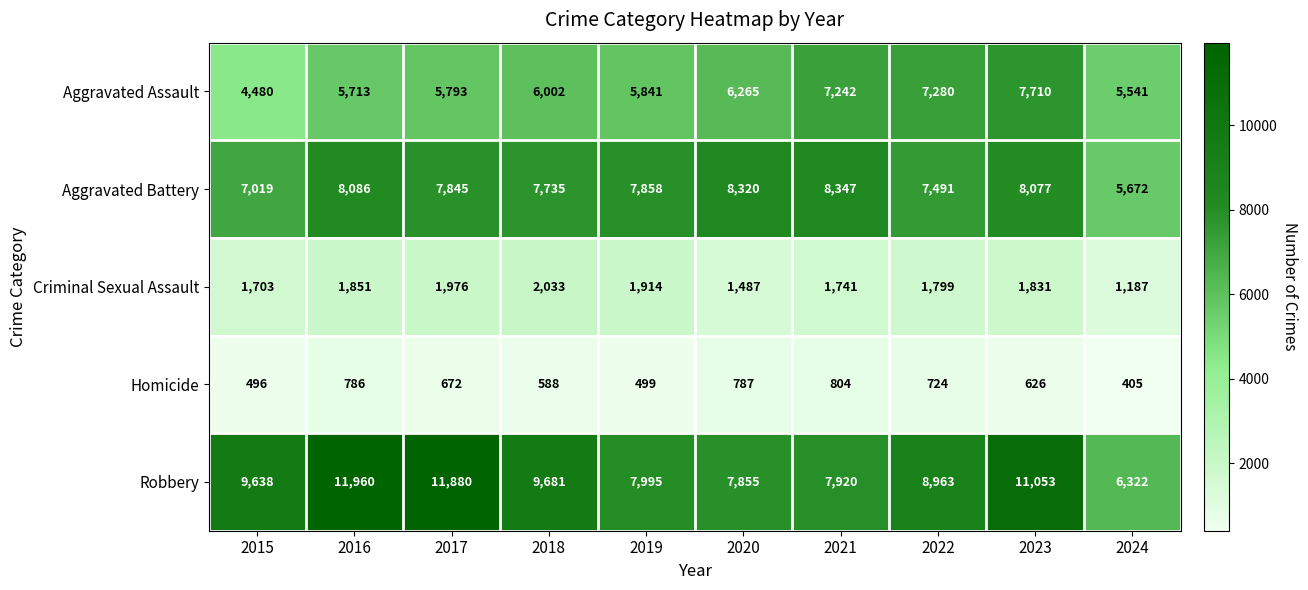

What is the spread (max minus min) of values at 2020?

7533